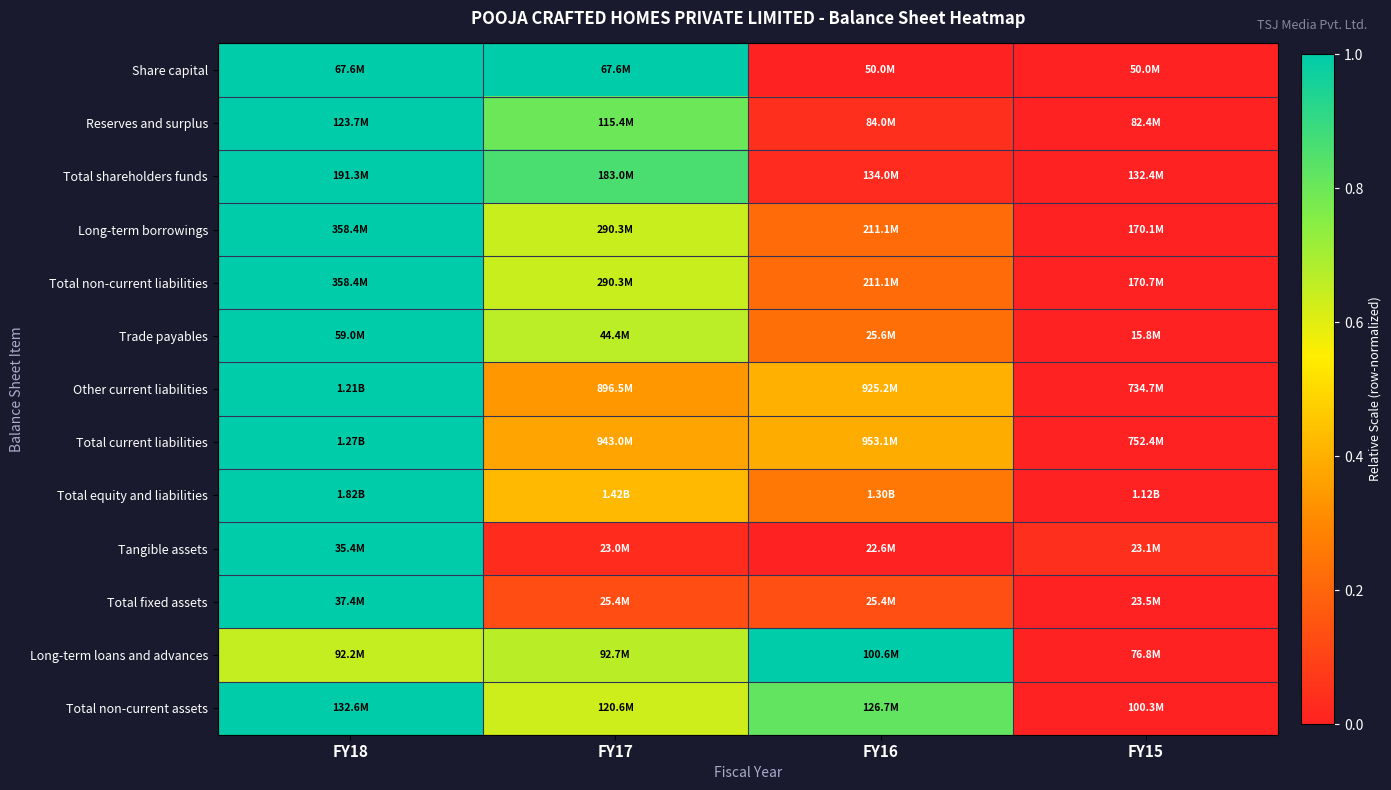

What is the difference between the highest and lowest values at FY16?

1.0